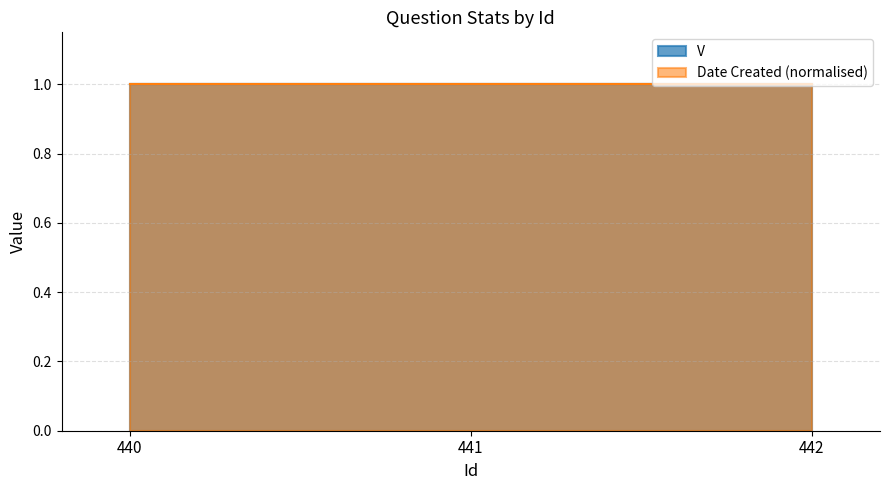

What is the value of the V point at the 3rd from the left?

1